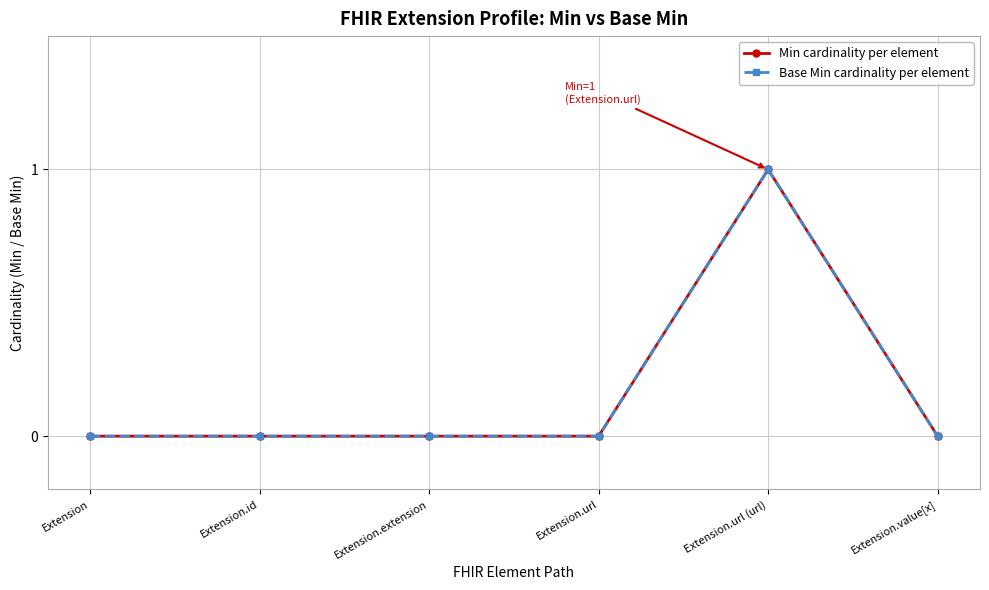

Is this an area chart (filled region under the line)?

No